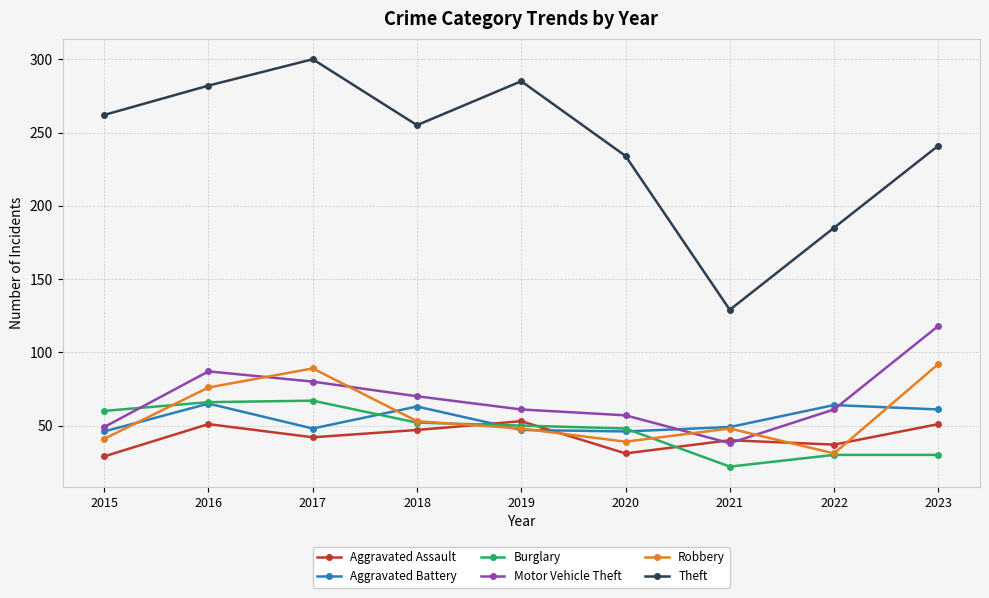

True or false: Theft and Aggravated Battery intersect in this chart.

False